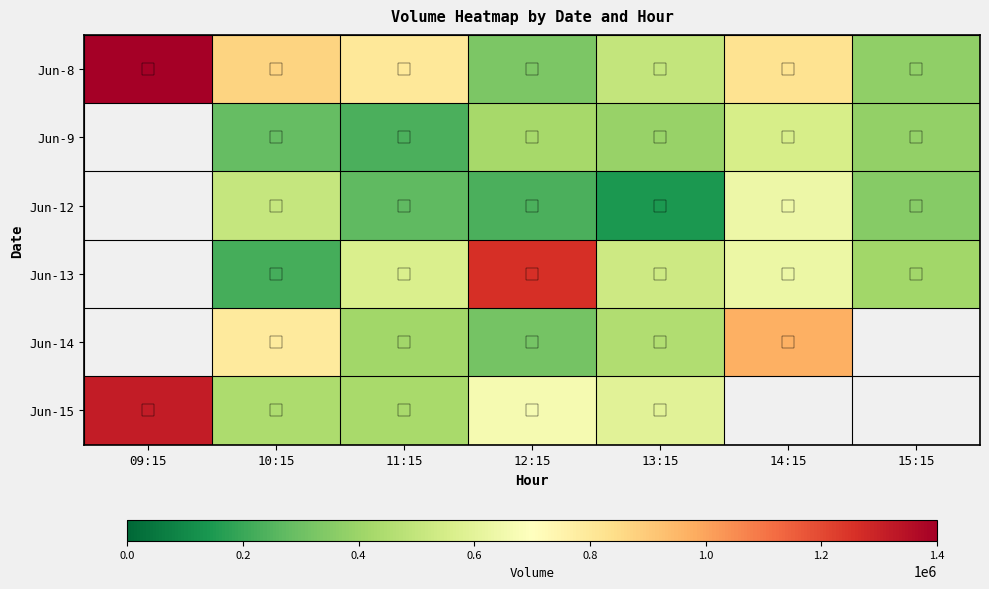

The Jun-9 series shows 232382.0 at 11:15. True or false?

True